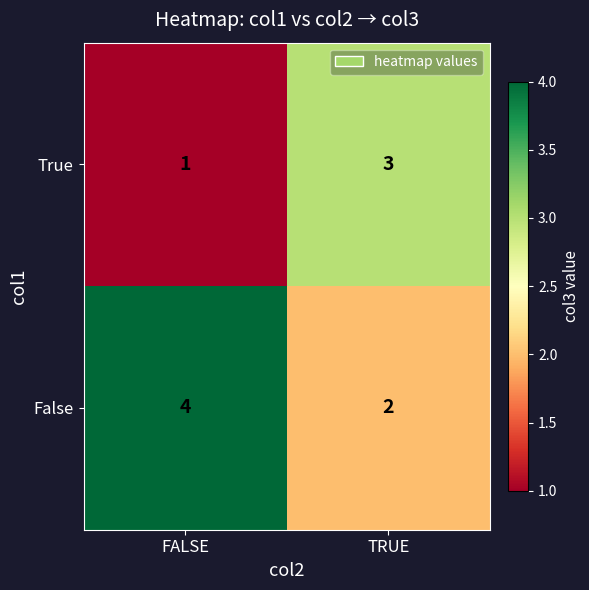

Reading left to right, what are all the values shown in this chart?

True: 1	3
False: 4	2